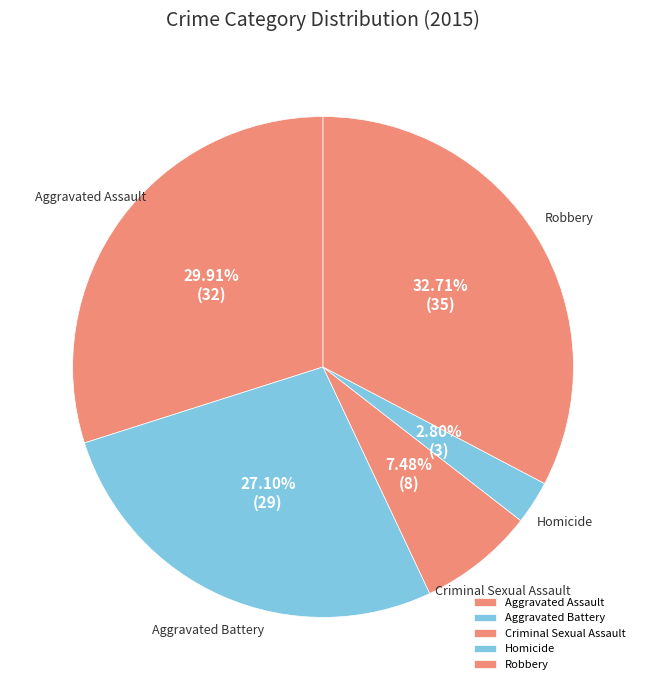

What is the total percentage of Aggravated Battery and Aggravated Assault?

57.0%